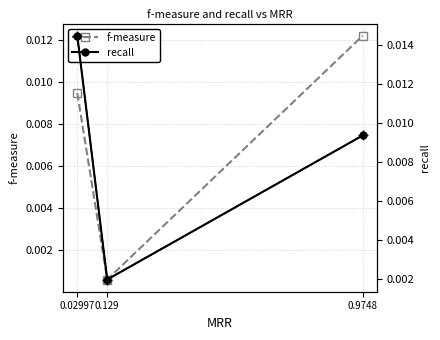

At how many categories does at least one series exceed 0?

3